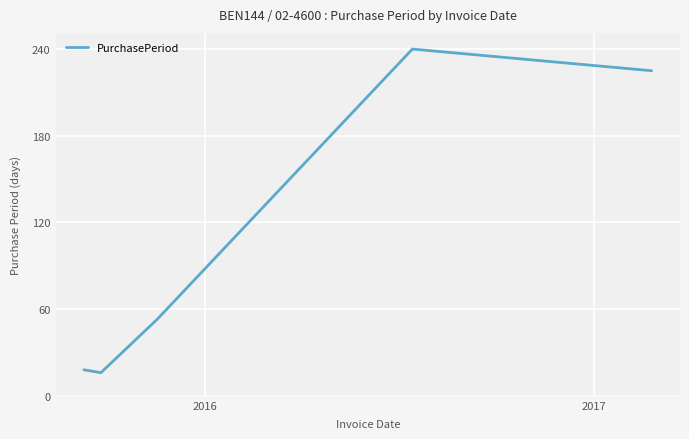

What is the maximum value shown in the chart?

240